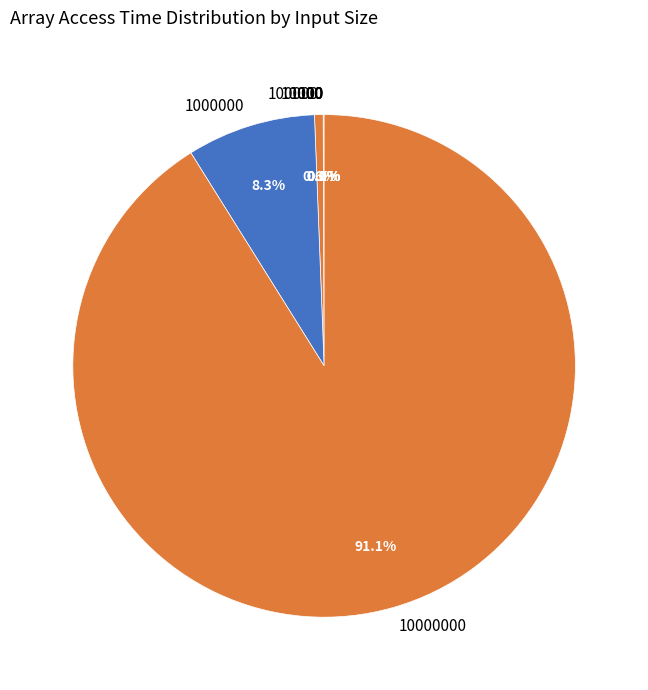

Is there a majority slice in this chart?

Yes